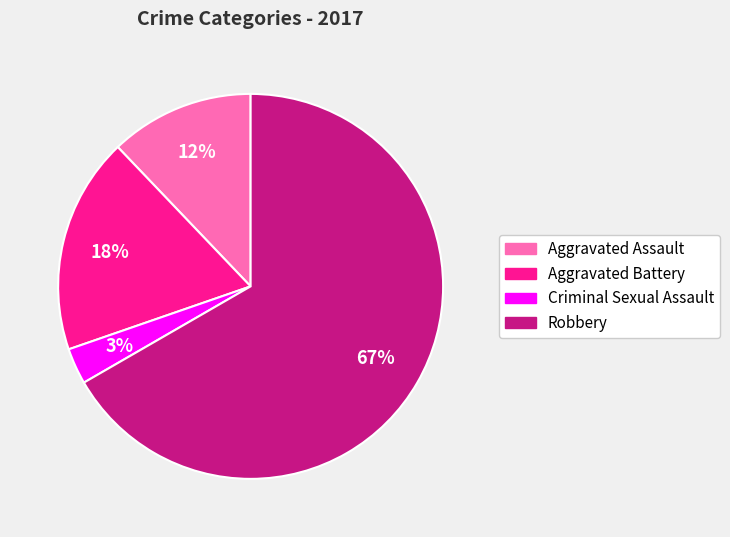

To the nearest percent, what is the difference between the largest and smallest slice percentages?

64%